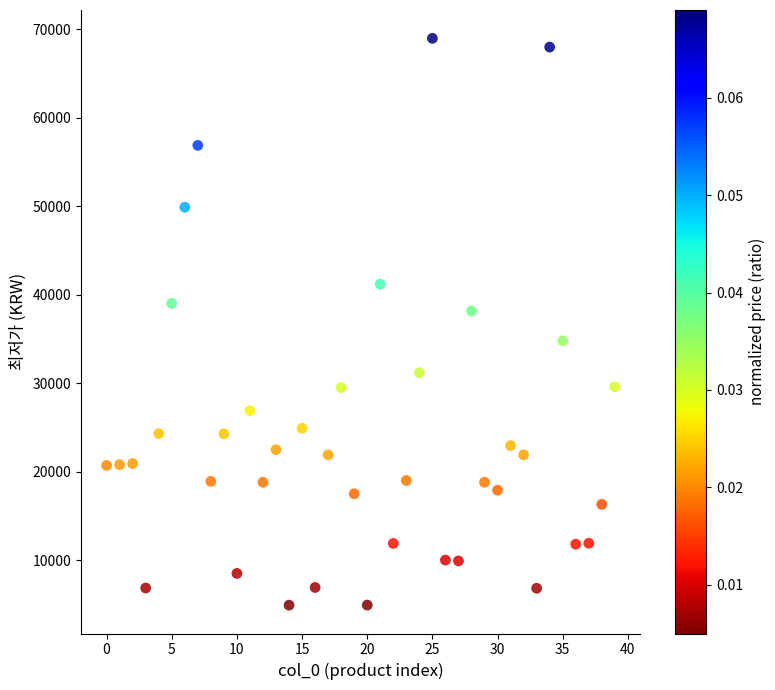

What Y value in the scatter plot is closest to 36950?

38180